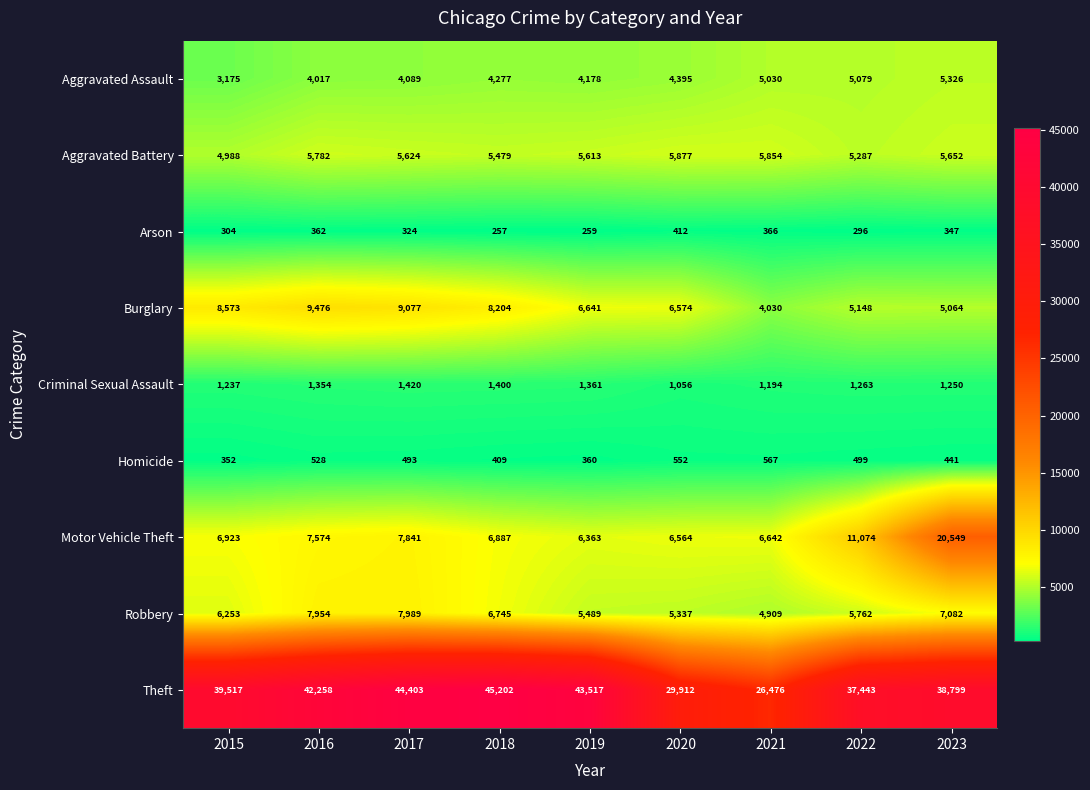

Is it true that Arson equals 133 at 2022?

False